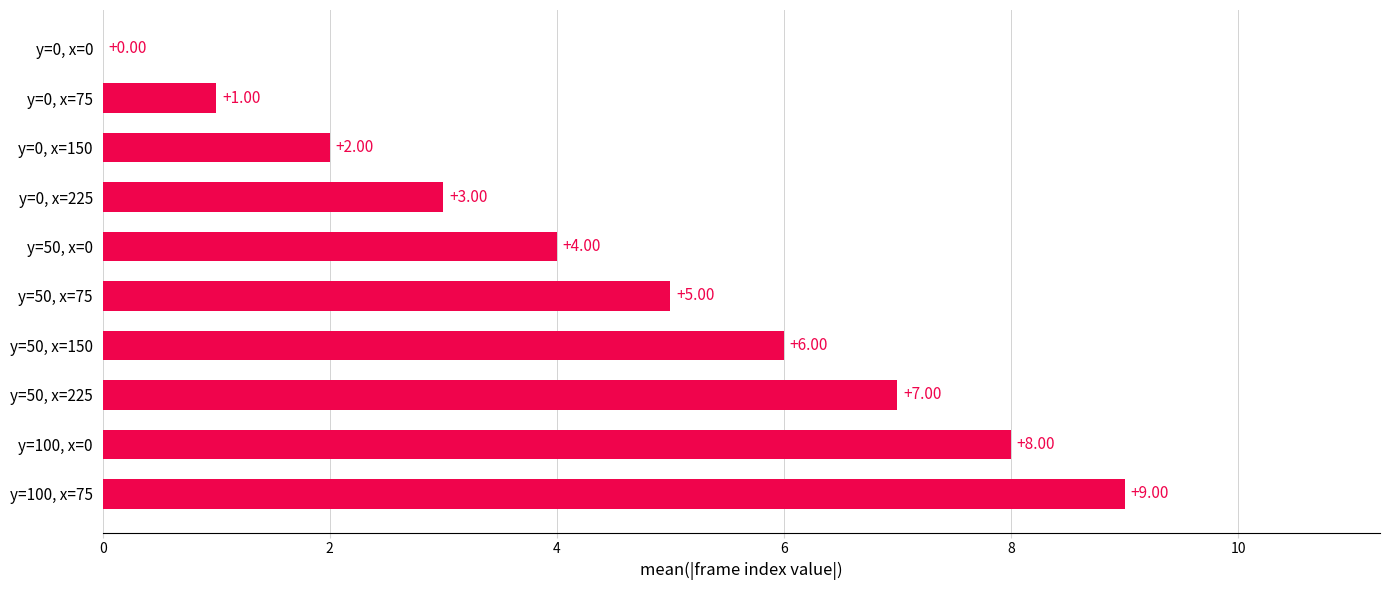

How many series are shown in this chart?

1